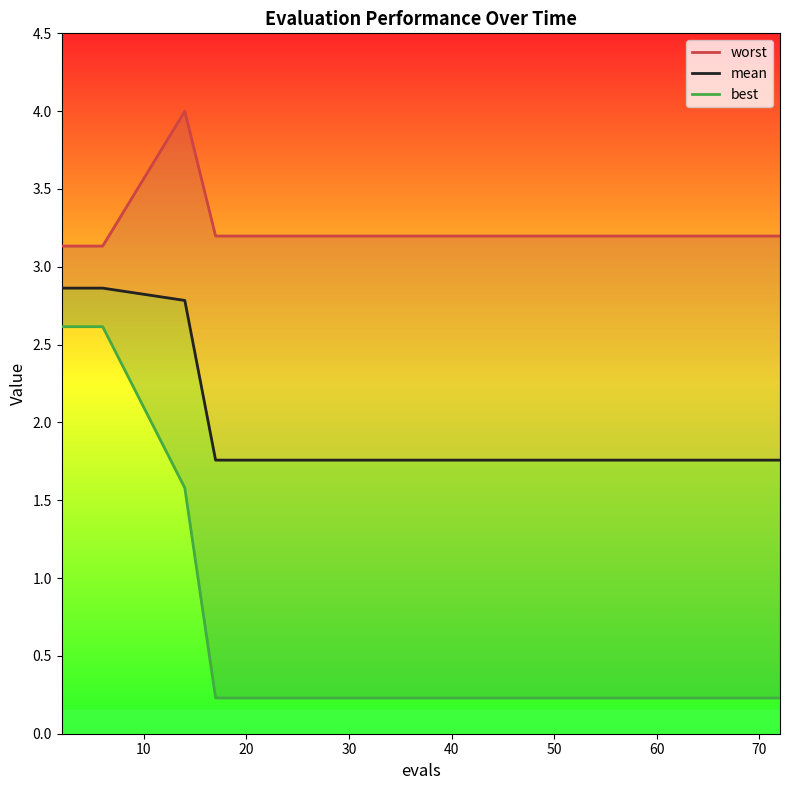

List the series in order of their peak value, lowest first.

best, mean, worst